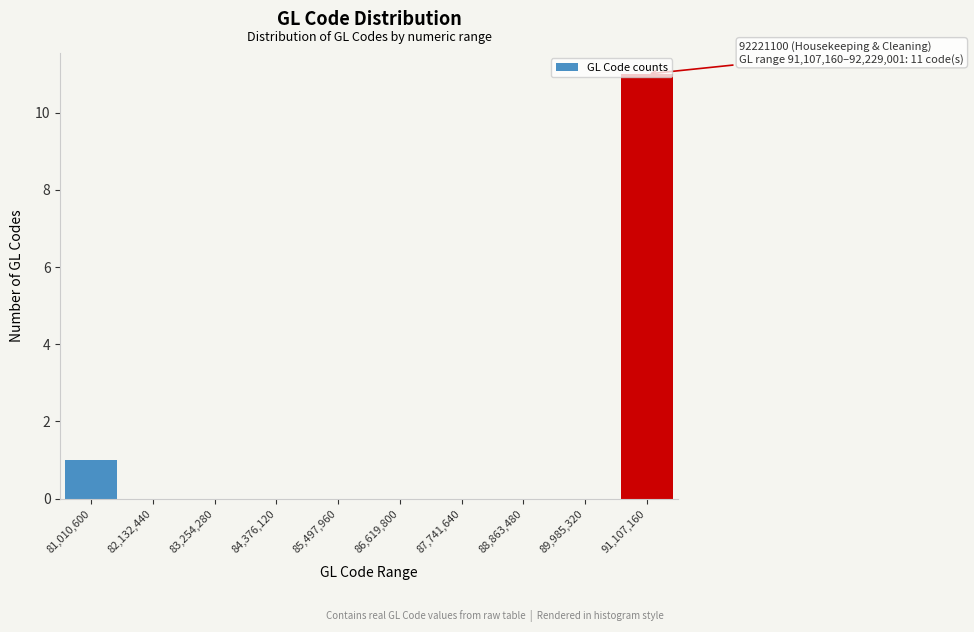

Which has a higher value, 85,497,960 or 91,107,160?

91,107,160